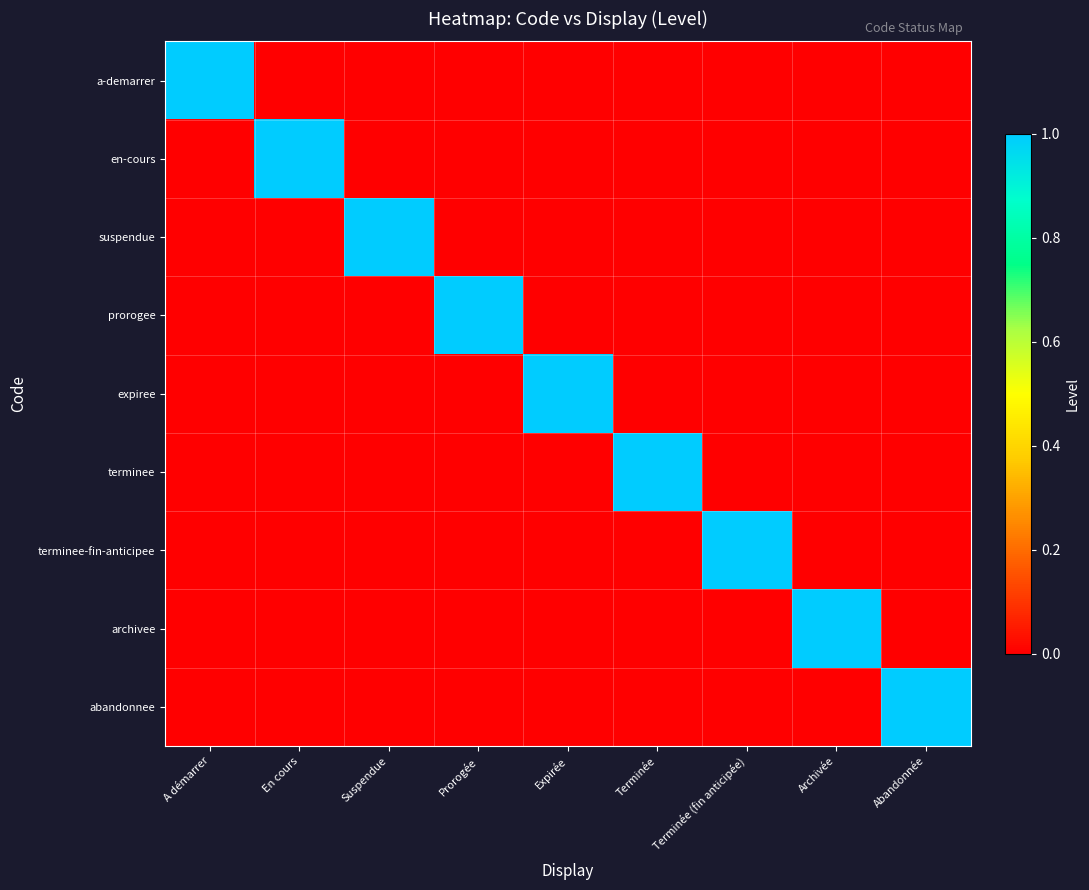

Reading right to left, transcribe all the data shown in this chart.

a-demarrer: Abandonnée=0	Archivée=0	Terminée (fin anticipée)=0	Terminée=0	Expirée=0	Prorogée=0	Suspendue=0	En cours=0	A démarrer=1
en-cours: Abandonnée=0	Archivée=0	Terminée (fin anticipée)=0	Terminée=0	Expirée=0	Prorogée=0	Suspendue=0	En cours=1	A démarrer=0
suspendue: Abandonnée=0	Archivée=0	Terminée (fin anticipée)=0	Terminée=0	Expirée=0	Prorogée=0	Suspendue=1	En cours=0	A démarrer=0
prorogee: Abandonnée=0	Archivée=0	Terminée (fin anticipée)=0	Terminée=0	Expirée=0	Prorogée=1	Suspendue=0	En cours=0	A démarrer=0
expiree: Abandonnée=0	Archivée=0	Terminée (fin anticipée)=0	Terminée=0	Expirée=1	Prorogée=0	Suspendue=0	En cours=0	A démarrer=0
terminee: Abandonnée=0	Archivée=0	Terminée (fin anticipée)=0	Terminée=1	Expirée=0	Prorogée=0	Suspendue=0	En cours=0	A démarrer=0
terminee-fin-anticipee: Abandonnée=0	Archivée=0	Terminée (fin anticipée)=1	Terminée=0	Expirée=0	Prorogée=0	Suspendue=0	En cours=0	A démarrer=0
archivee: Abandonnée=0	Archivée=1	Terminée (fin anticipée)=0	Terminée=0	Expirée=0	Prorogée=0	Suspendue=0	En cours=0	A démarrer=0
abandonnee: Abandonnée=1	Archivée=0	Terminée (fin anticipée)=0	Terminée=0	Expirée=0	Prorogée=0	Suspendue=0	En cours=0	A démarrer=0